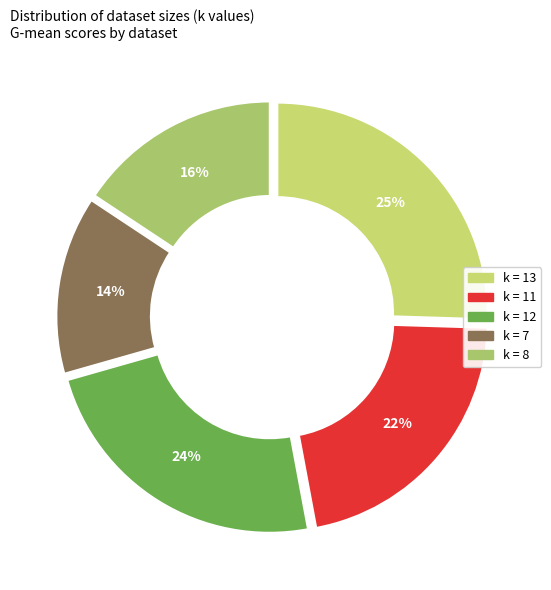

The 13 slice represents 25% of the pie. True or false?

True